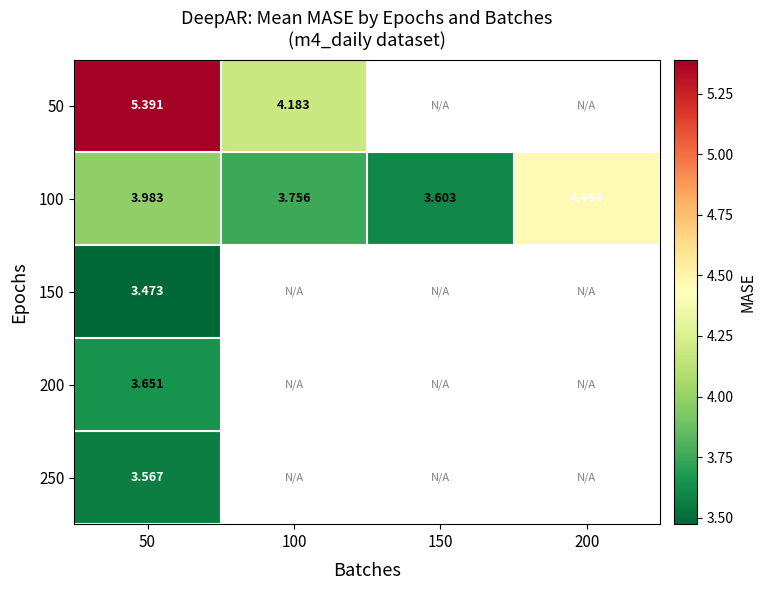

Is the value of 250 at 50 greater than the value of 100 at 100?

No